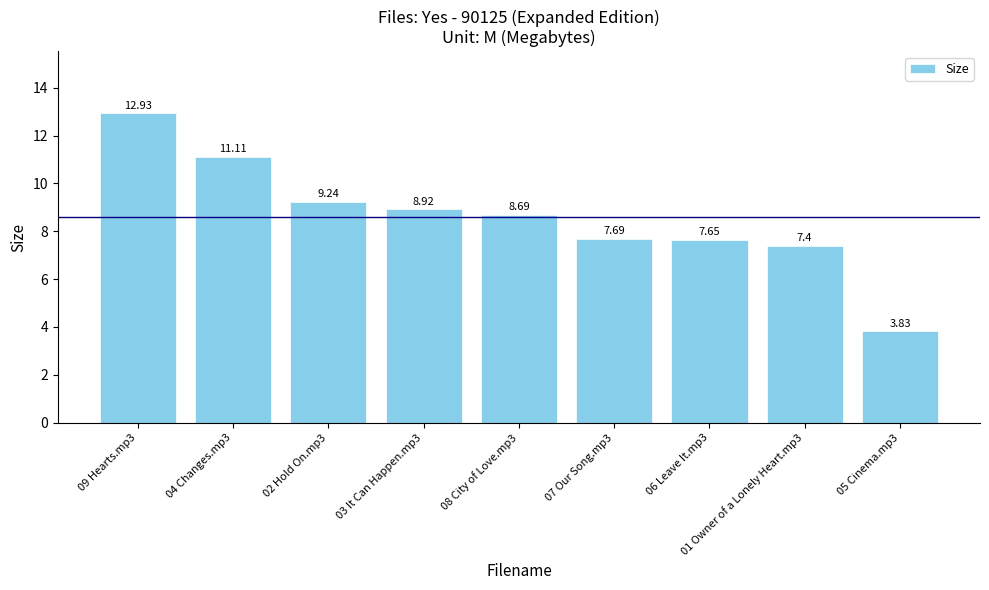

What is the label of the 9th bar from the left?

05 Cinema.mp3